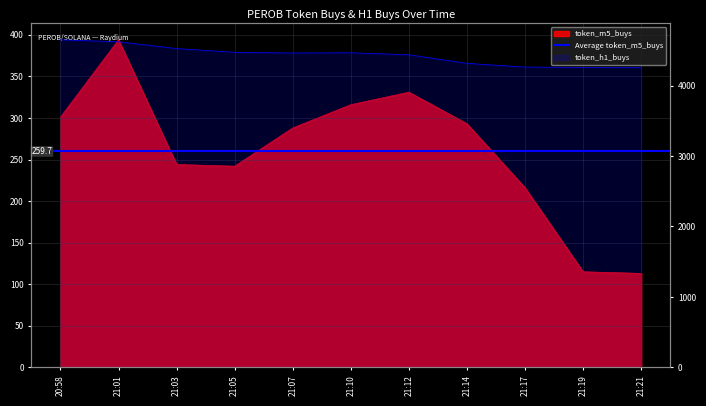

How many interior local peaks does the token_h1_buys series have?

1